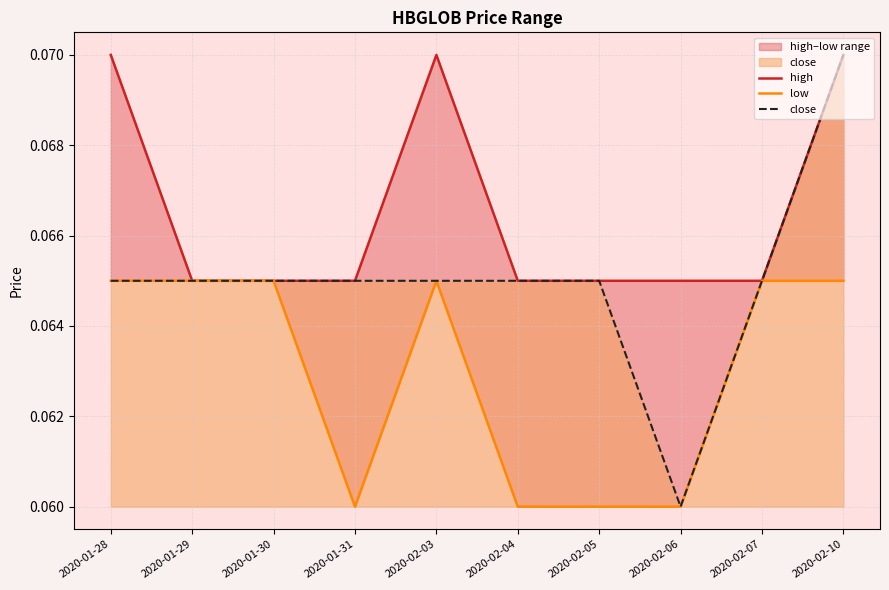

What are all the series names shown in the legend?

high, low, close